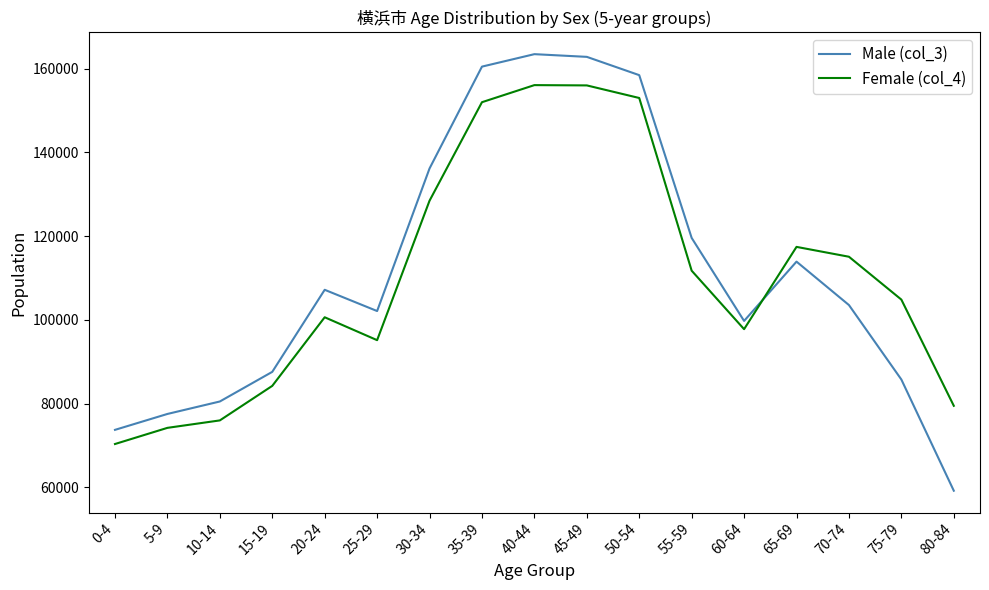

What position from the right is 35-39?

10